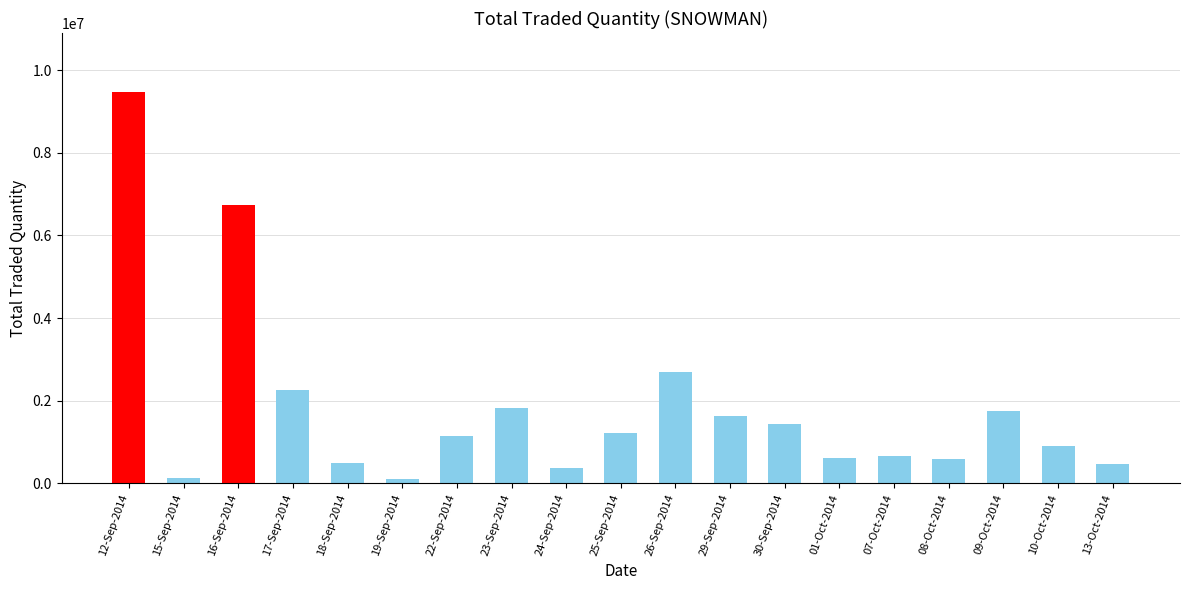

How many bars are there in total?

19